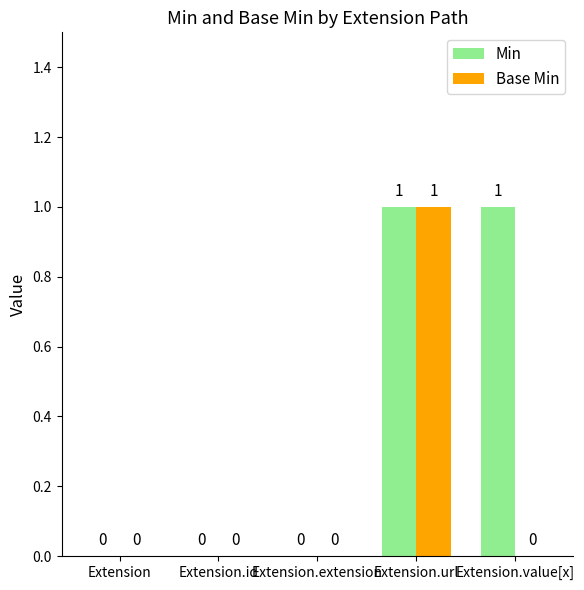

Is it true that Base Min equals 0 at Extension.extension?

True